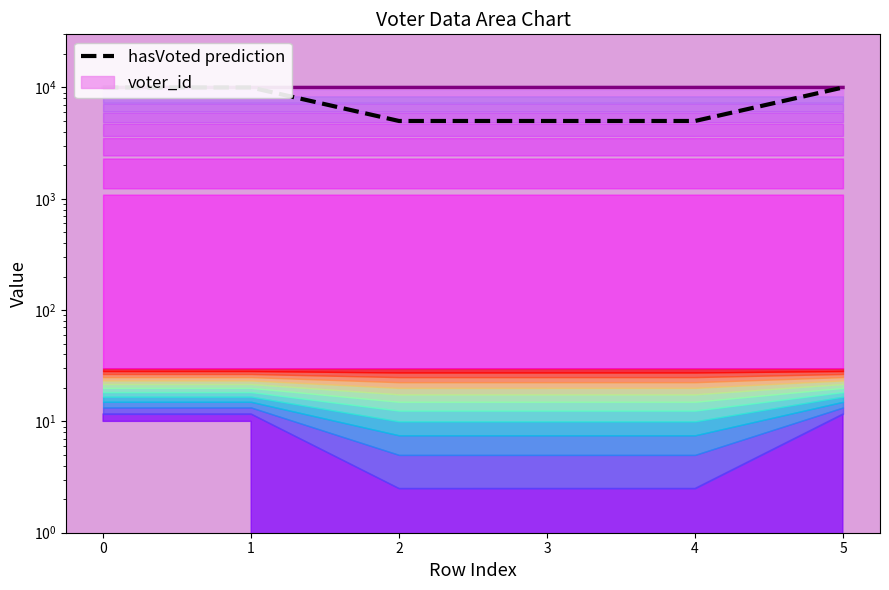

Reading left to right, extract all data points from this chart.

10000	10000	5000	5000	5000	10000